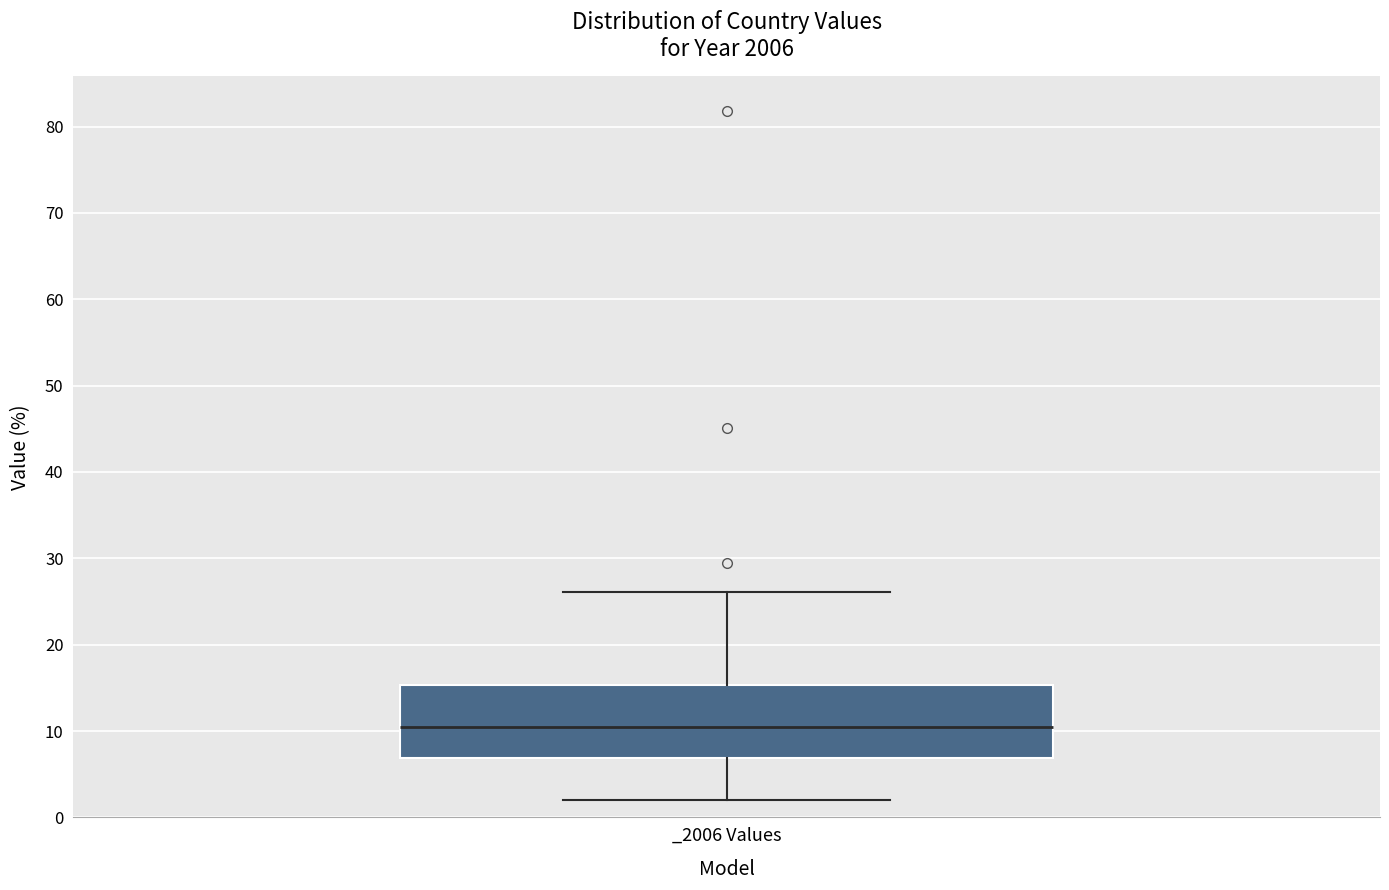

Read this box plot against the y-axis: the position of the median line, the range covered by the box, and the ends of both whiskers. The values are not printed on the chart, so give them approximately, as read against the axis.

median 10, box 7 to 15, whiskers 2 to 26